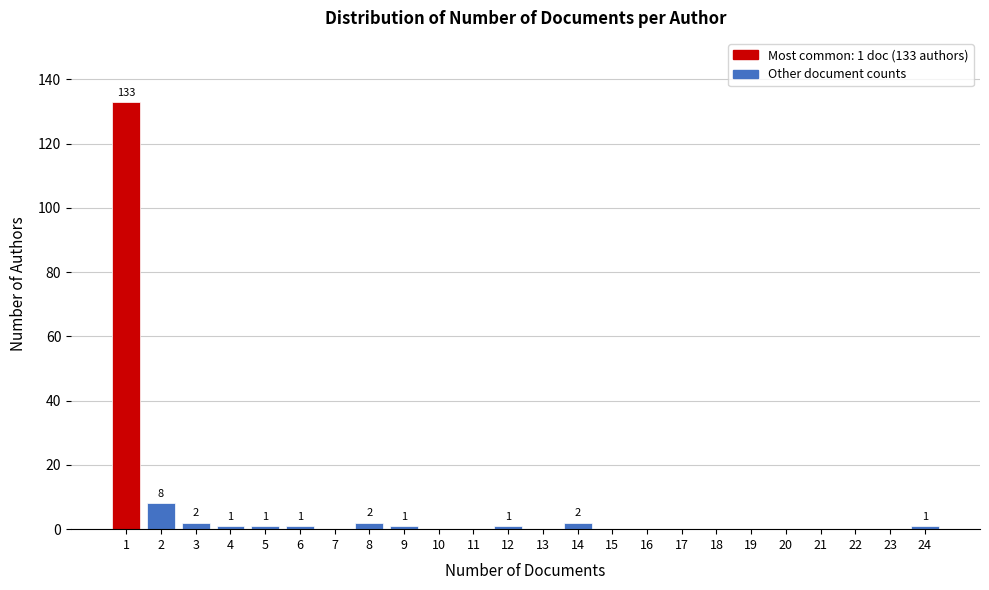

Over which range of the x-axis is the bar tallest?

0.5 to 1.5